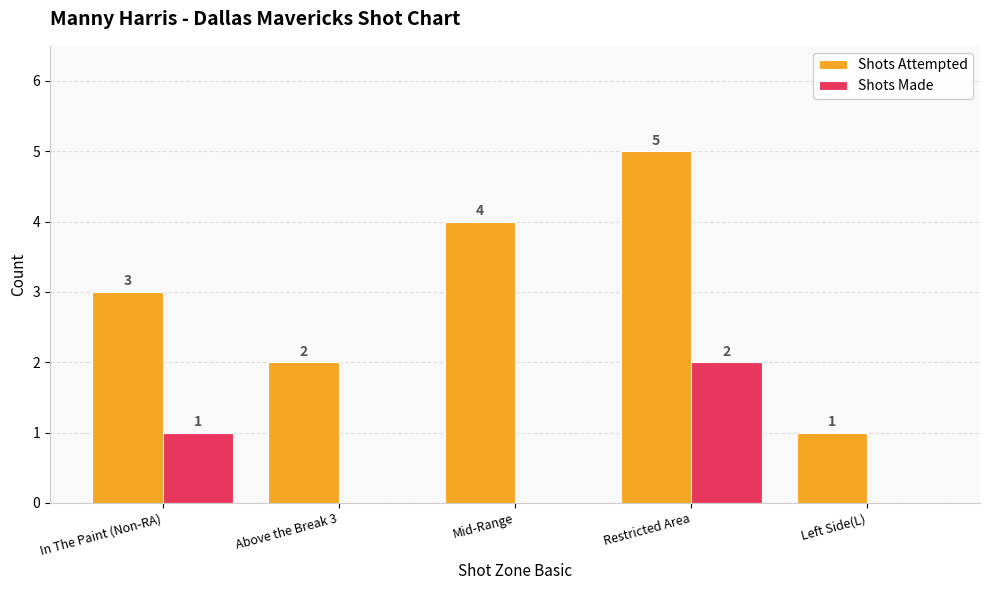

What is the sum of all Shots Attempted values?

15